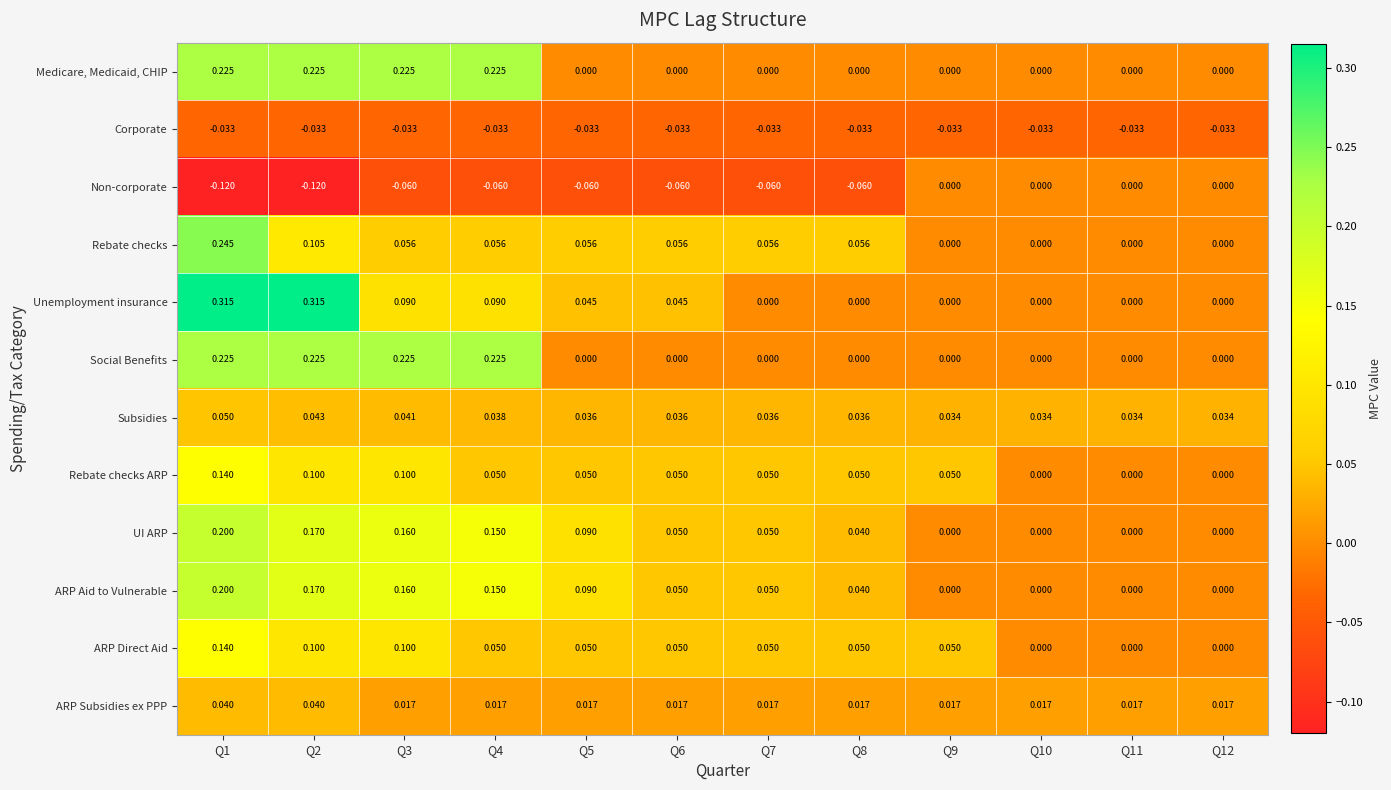

Which series has the largest range (max minus min)?

Unemployment insurance